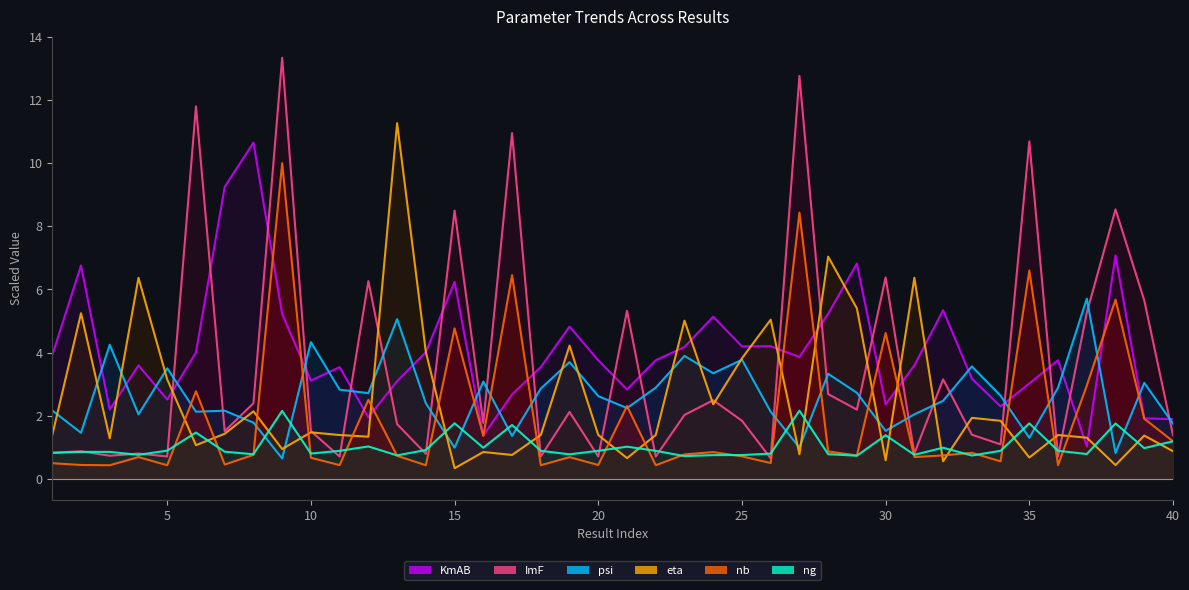

What is the spread (max minus min) of values at 7?

8.8